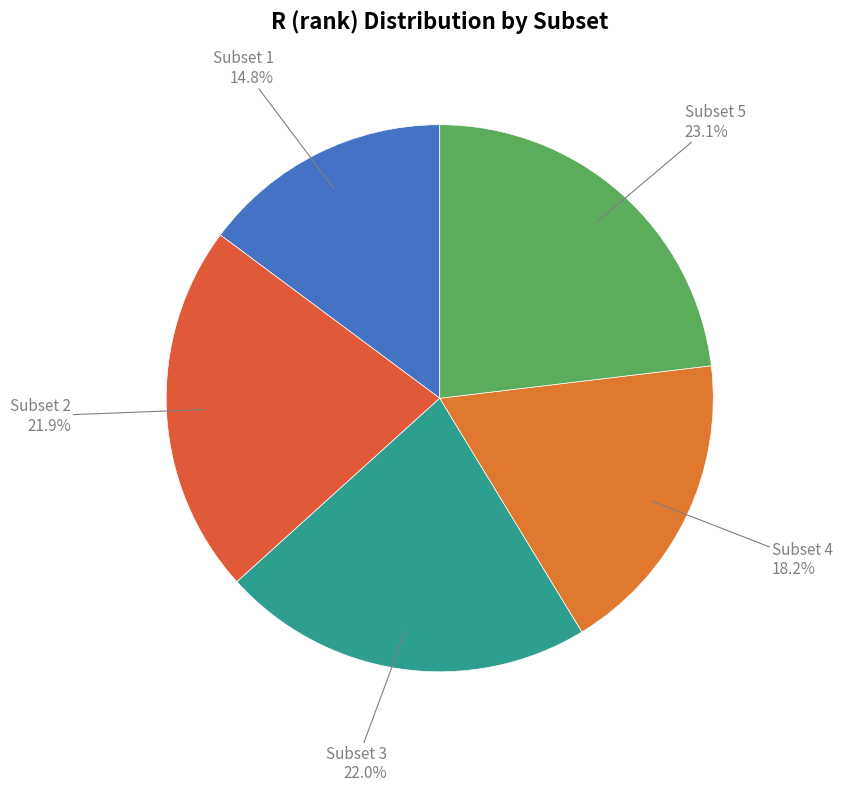

Is there any slice that represents more than half of the pie?

No